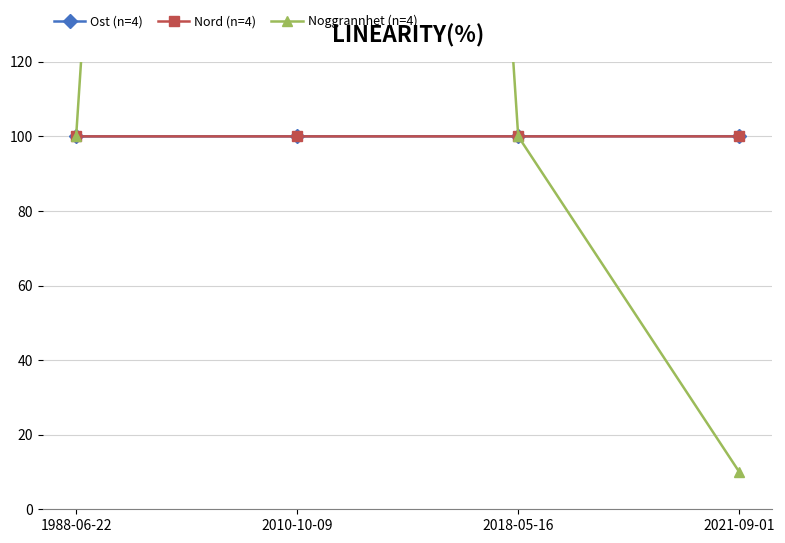

True or false: Noggrannhet (n=4) has a value of 100.0 at 2018-05-16.

True